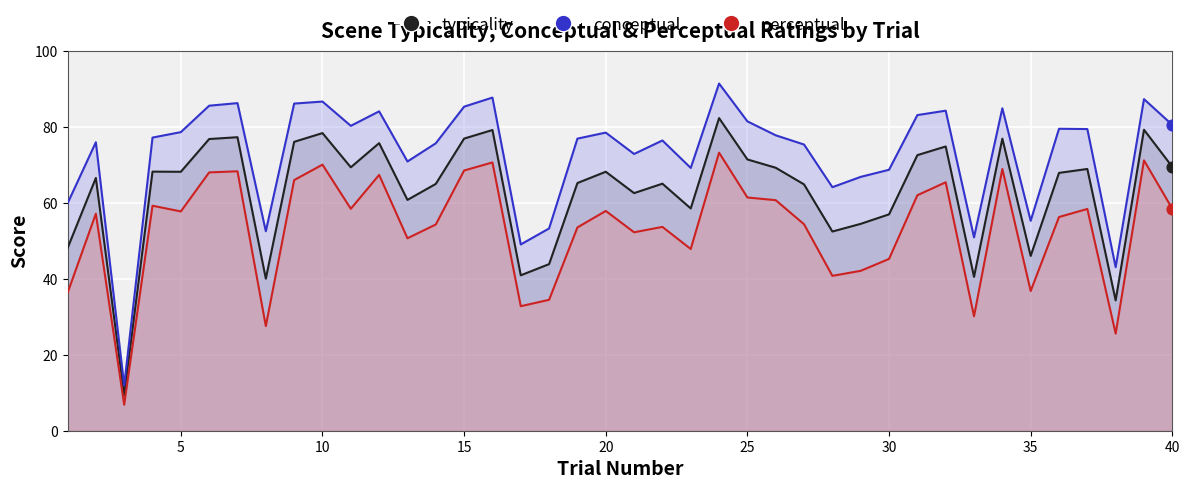

Which series has the largest total across all categories?

conceptual